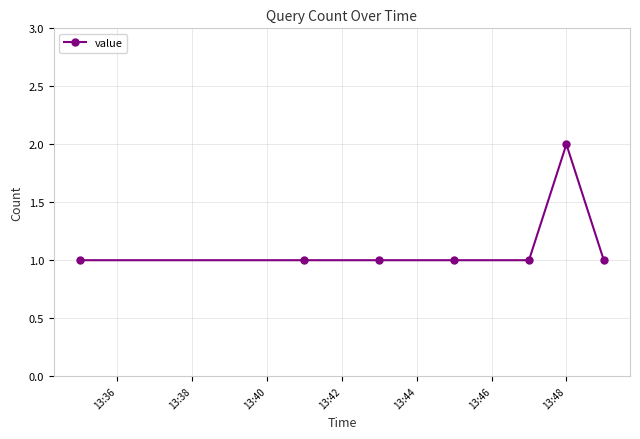

What is the sum of all values?

8